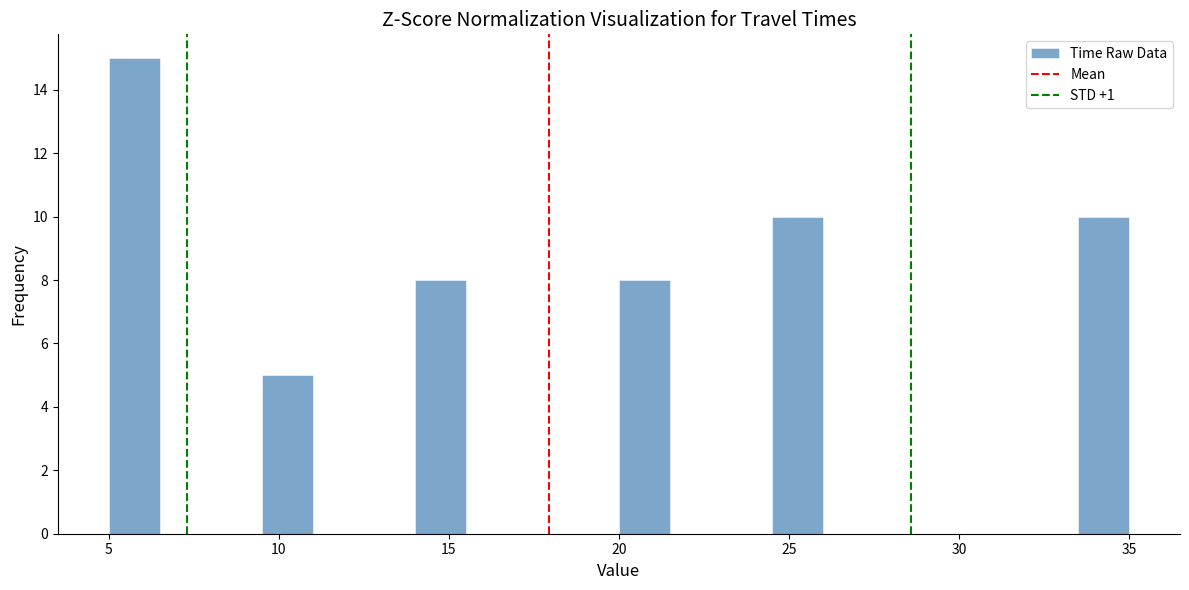

Read against the x-axis, roughly where is the centre of the tallest bar?

6.0